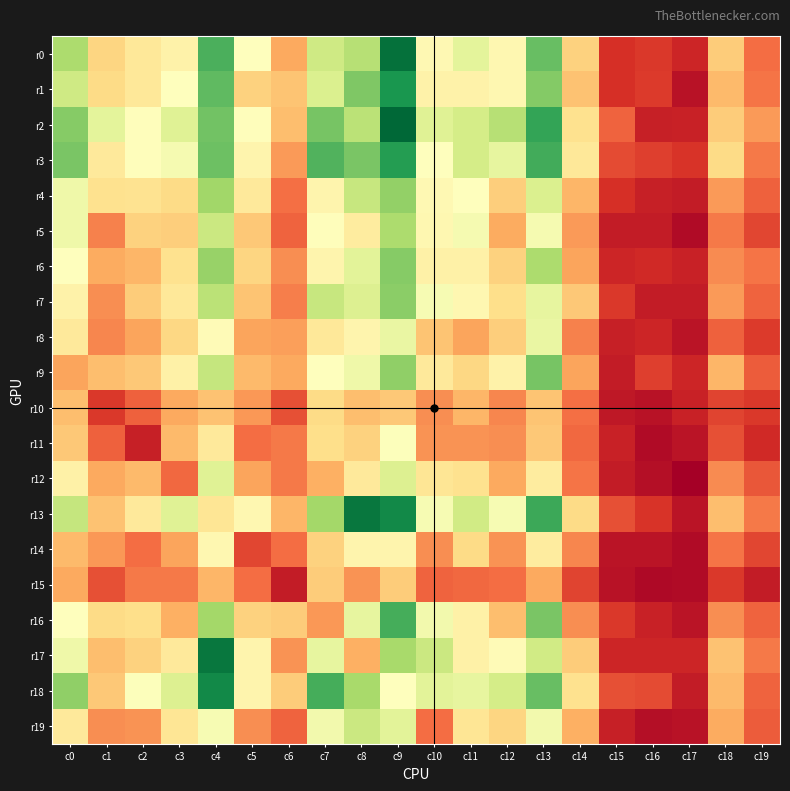

At which category is the sum across all series the highest?

c9